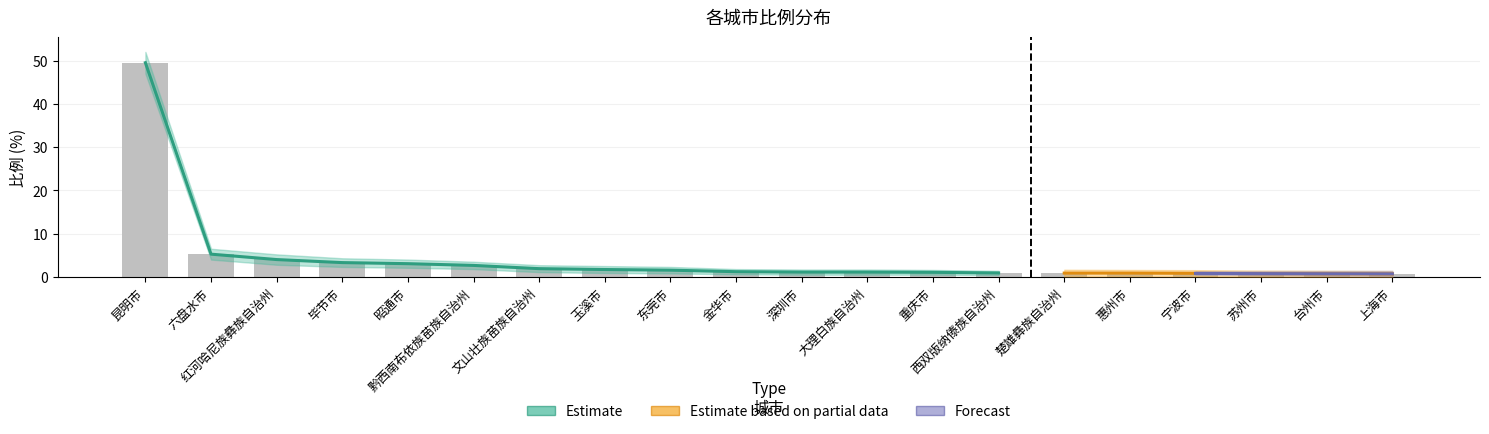

How many bars are there in total?

20